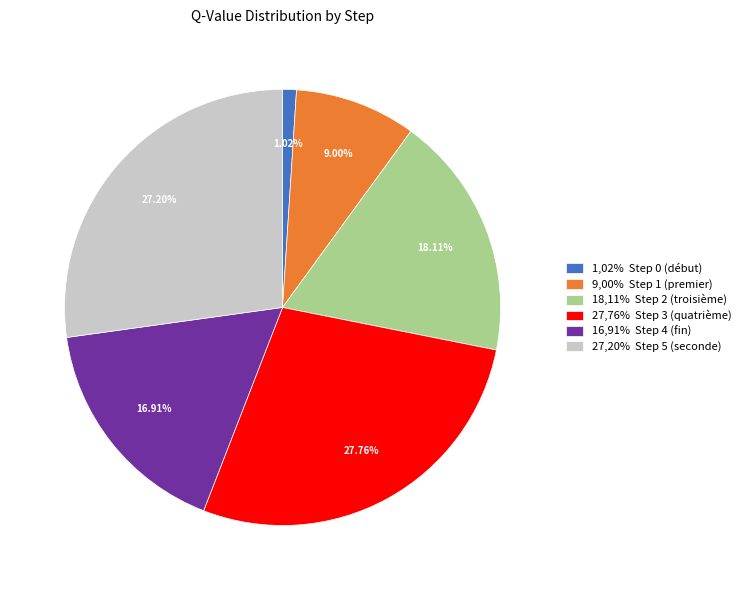

Is there any slice that represents more than half of the pie?

No